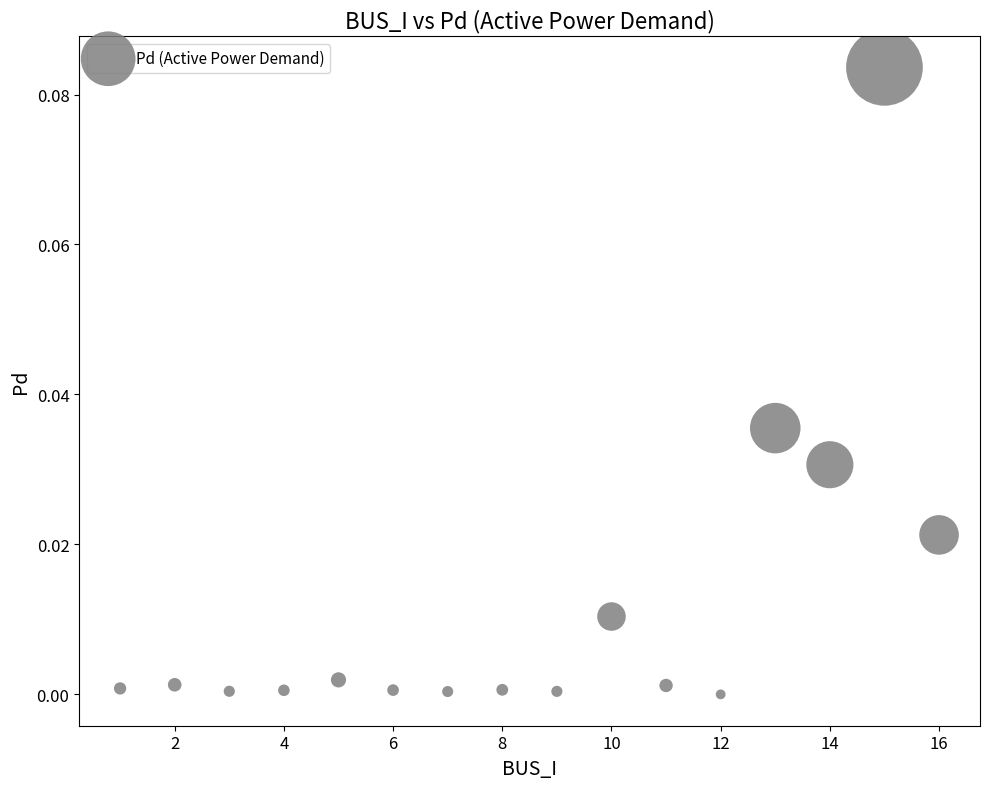

What is the range of X values (max minus min)?

15.0